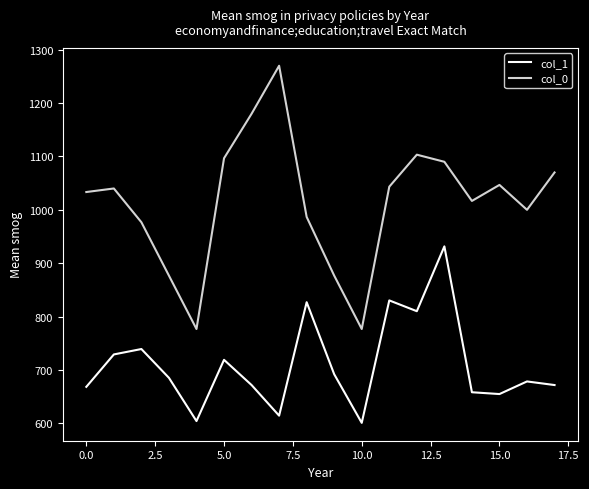

True or false: col_0 and col_1 intersect in this chart.

False